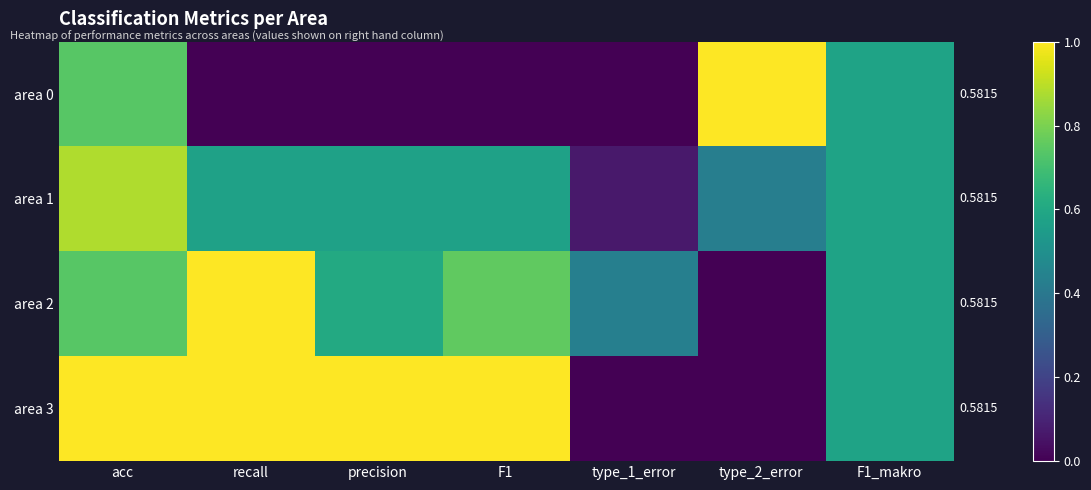

Which series changed the most between precision and F1?

area 2